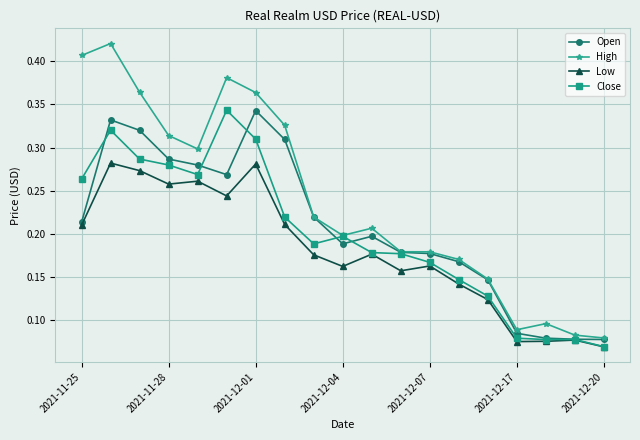

Which series has the largest range (max minus min)?

High